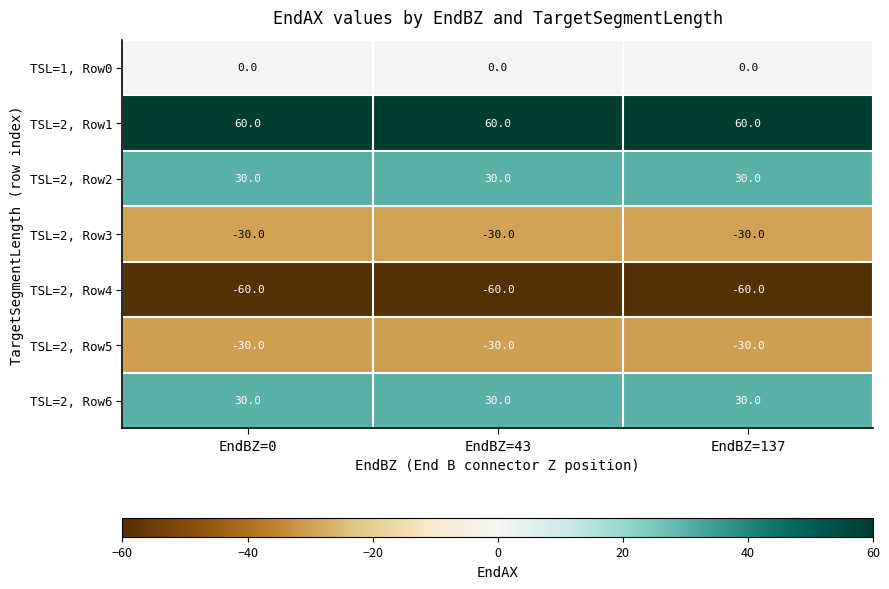

The value of TSL=2, Row2 at EndBZ=0 is 30. True or false?

True